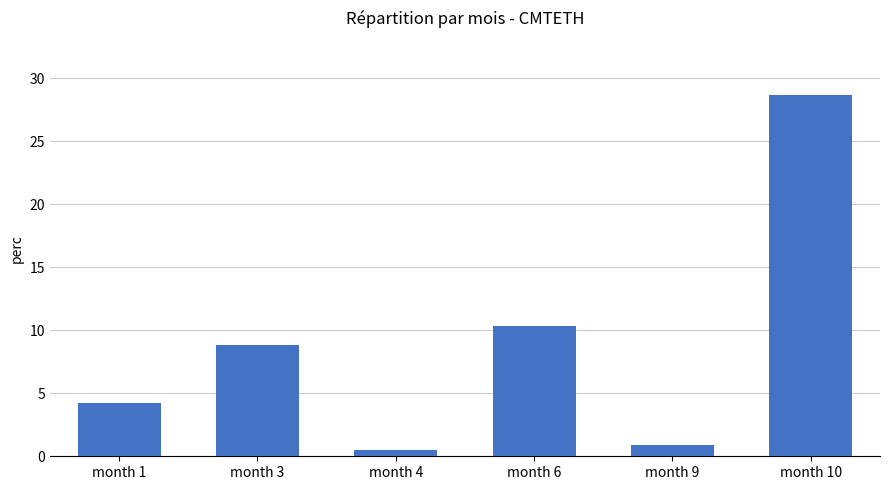

What is the difference between the values at month 9 and month 10?

27.8